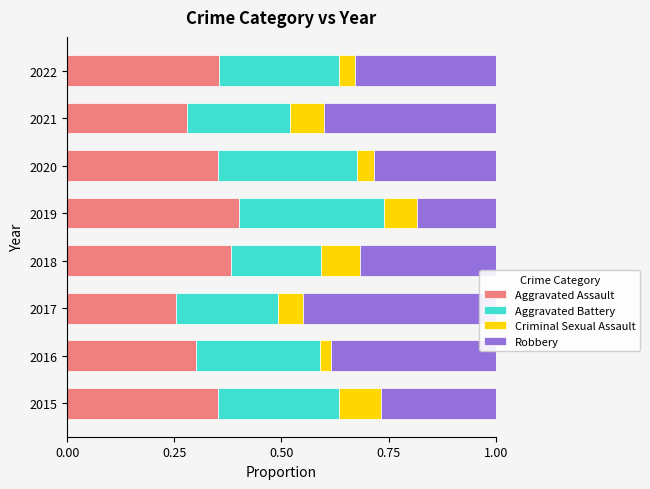

Rank the series by their maximum value, from highest to lowest.

Robbery, Aggravated Assault, Aggravated Battery, Criminal Sexual Assault